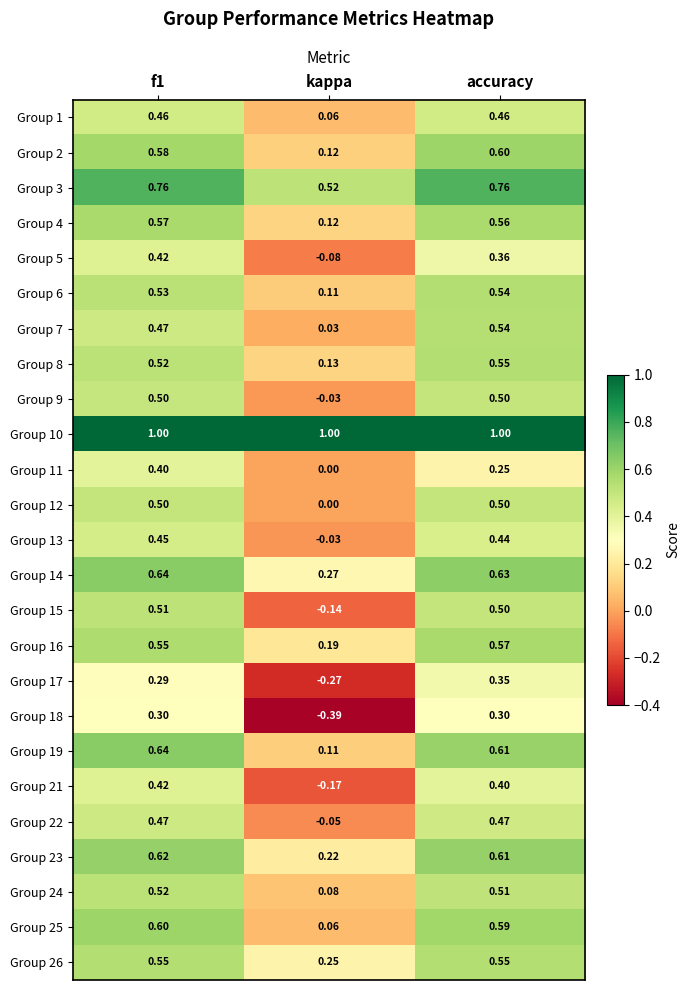

At which label is Group 8 closest to 0?

kappa